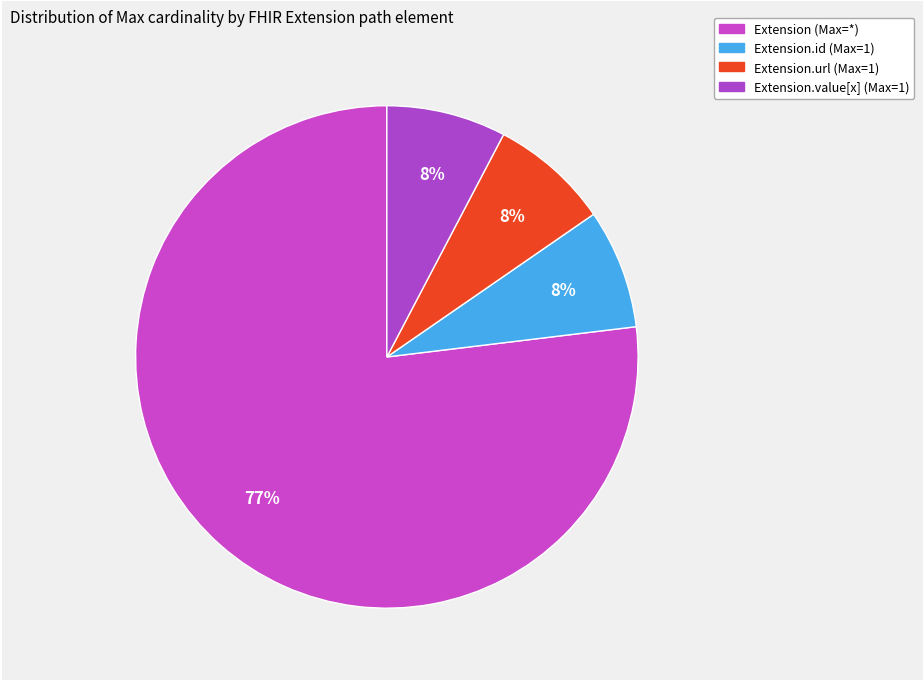

How many segments does this pie chart have?

4